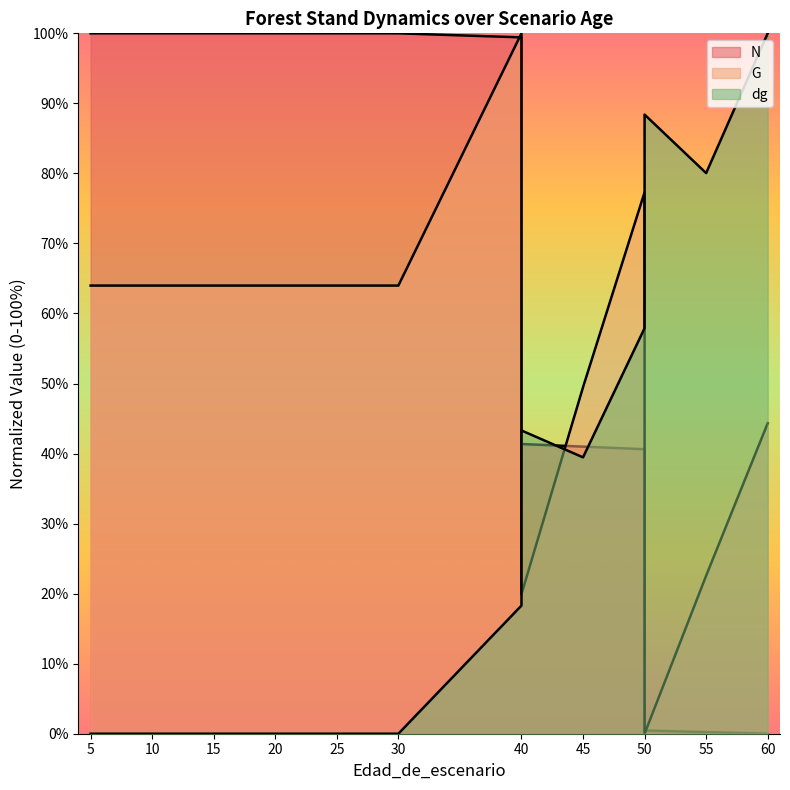

Which series has the largest range (max minus min)?

N